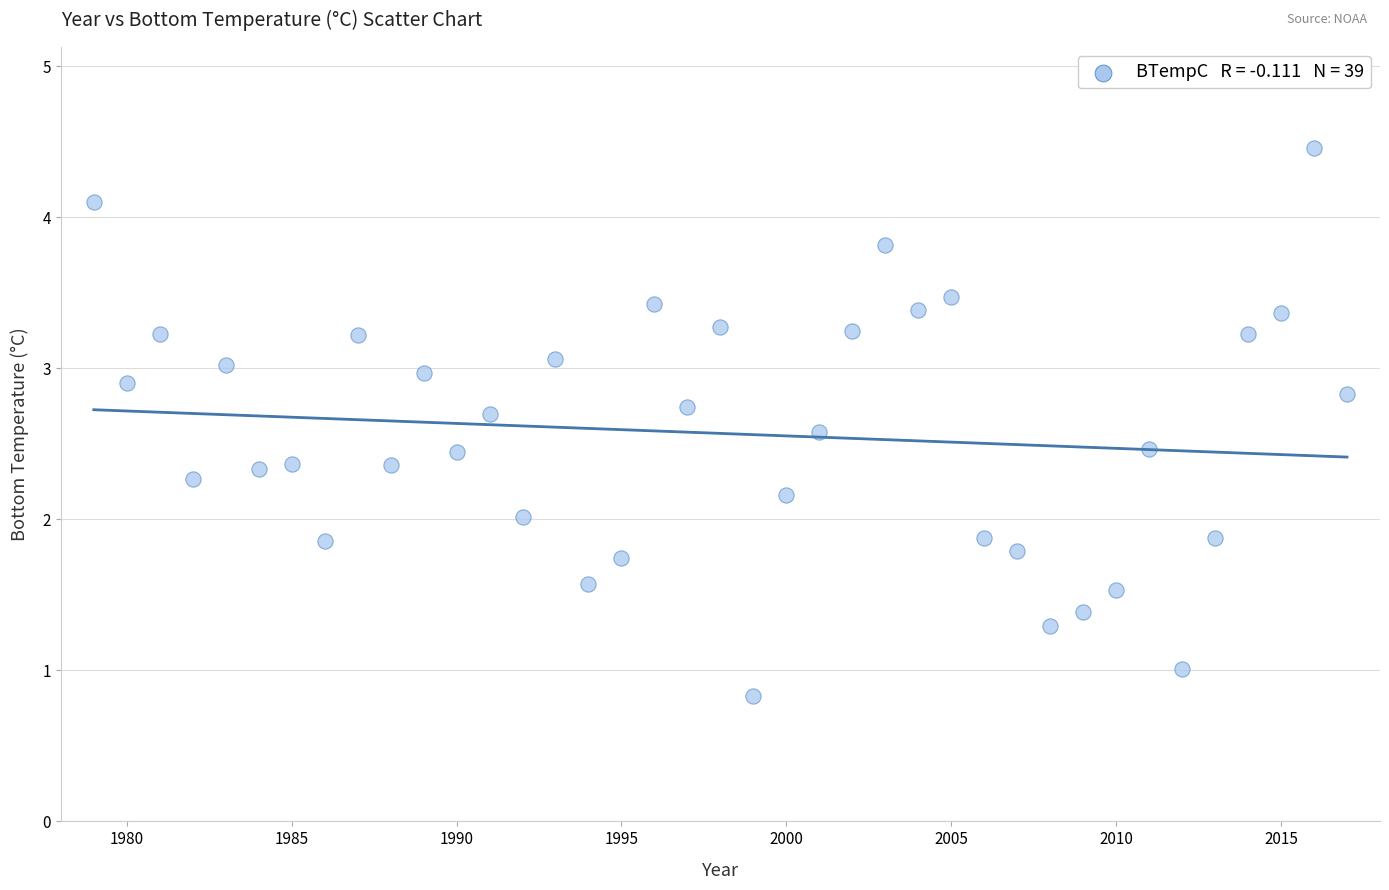

What is the range of Y values (max minus min)?

3.6